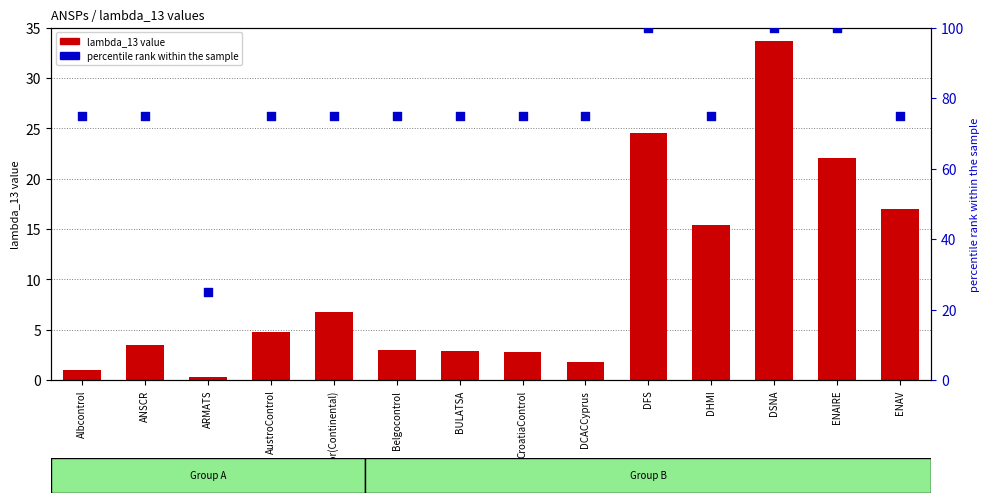

What are all the series names shown in the legend?

lambda_13 value, percentile rank within the sample